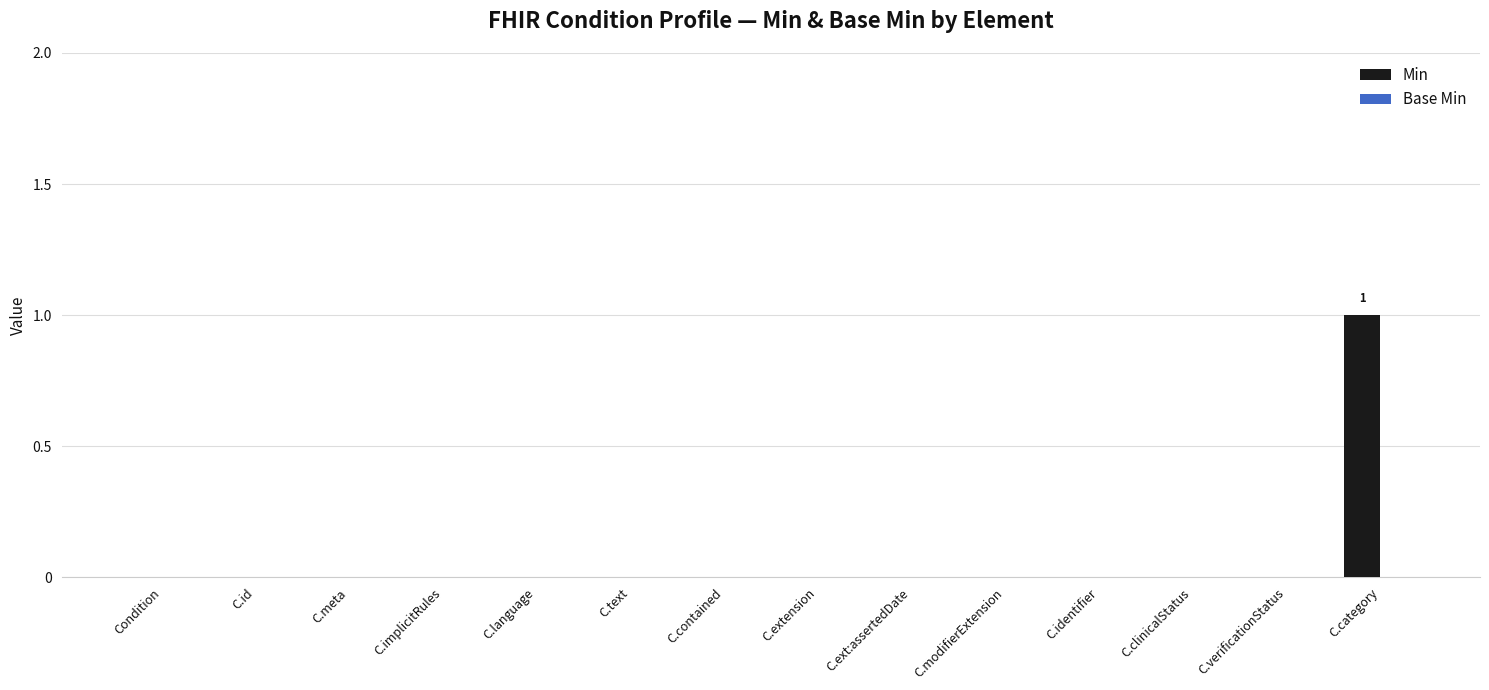

Are the bars horizontal?

No